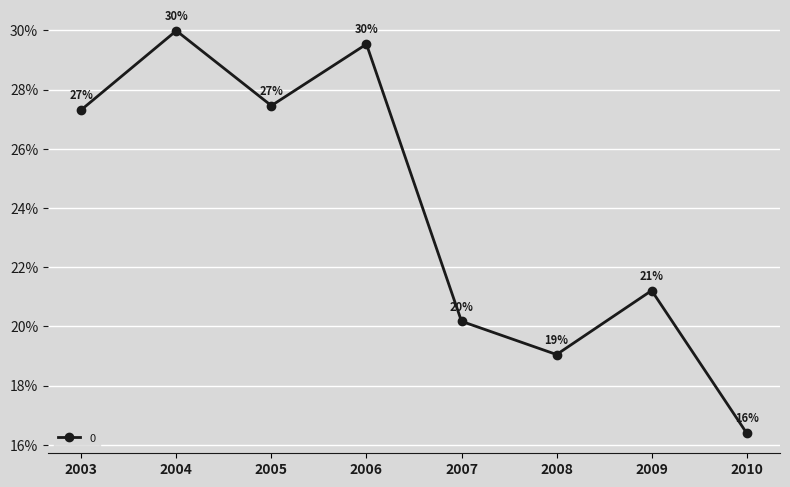

What is the greatest value displayed?

0.3